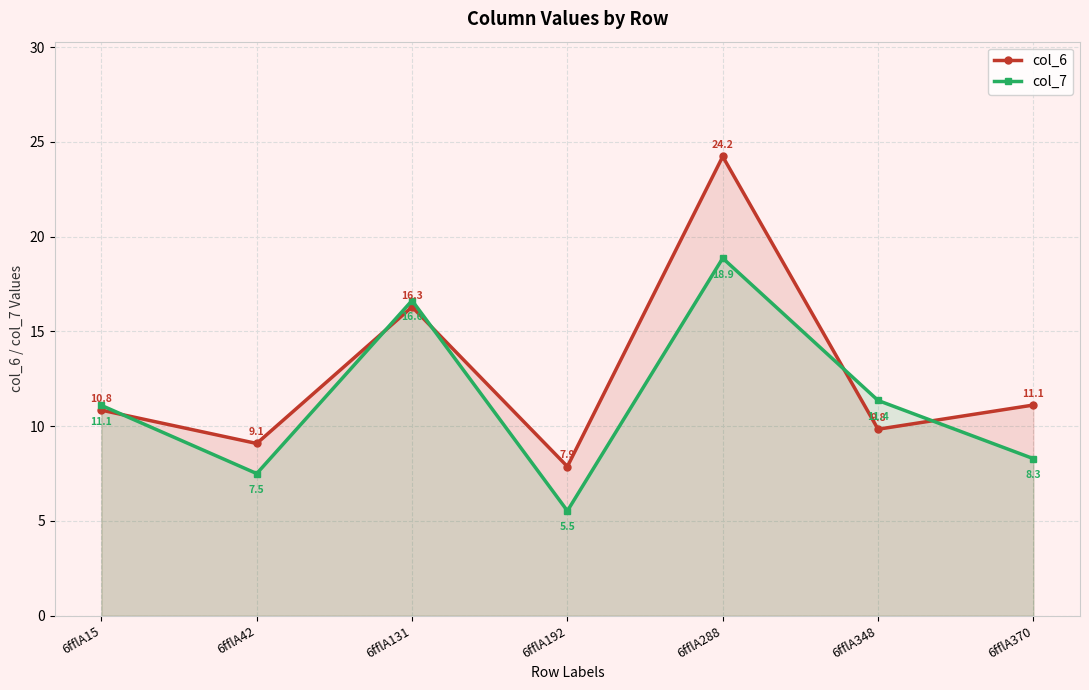

How many data points does each series have?

7